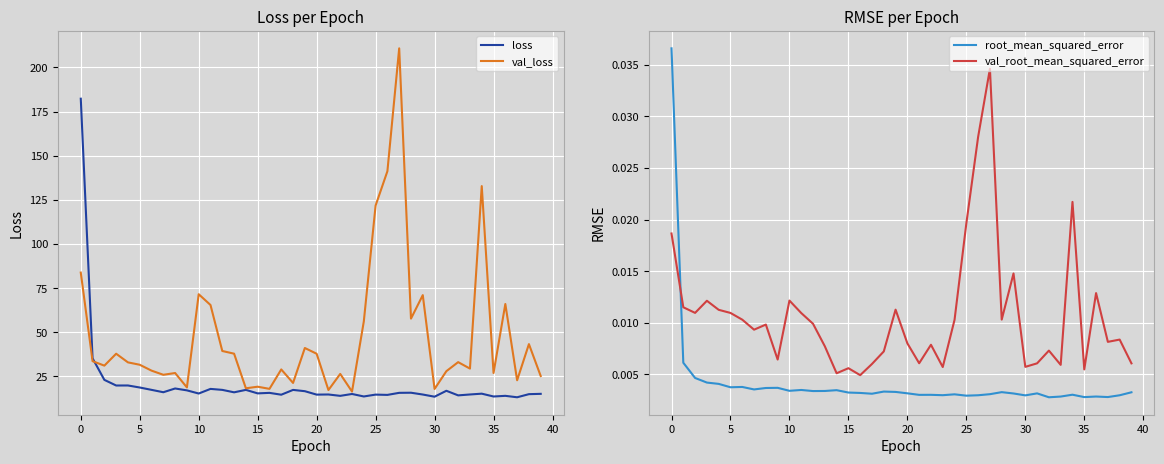

How many values in the val_loss series are below 32?

20